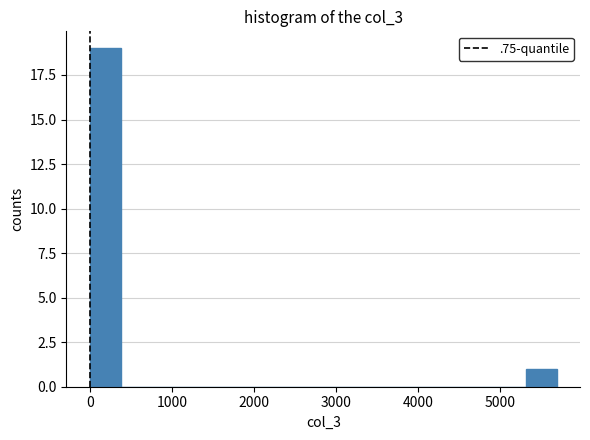

Around what value on the x-axis is the tallest bar? Give the approximate position of its centre, as read against the axis.

200